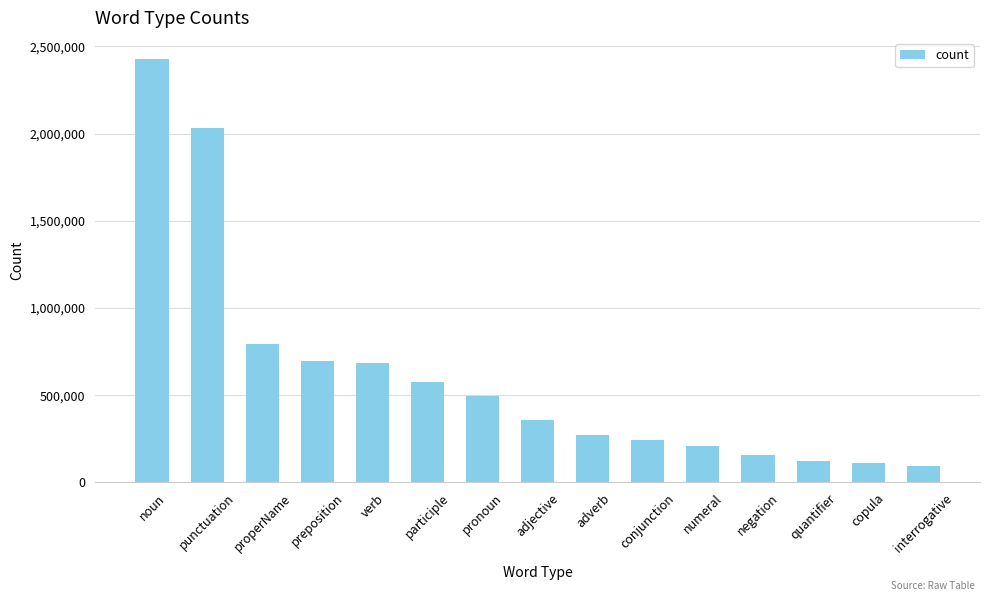

What is the smallest value displayed?

92890